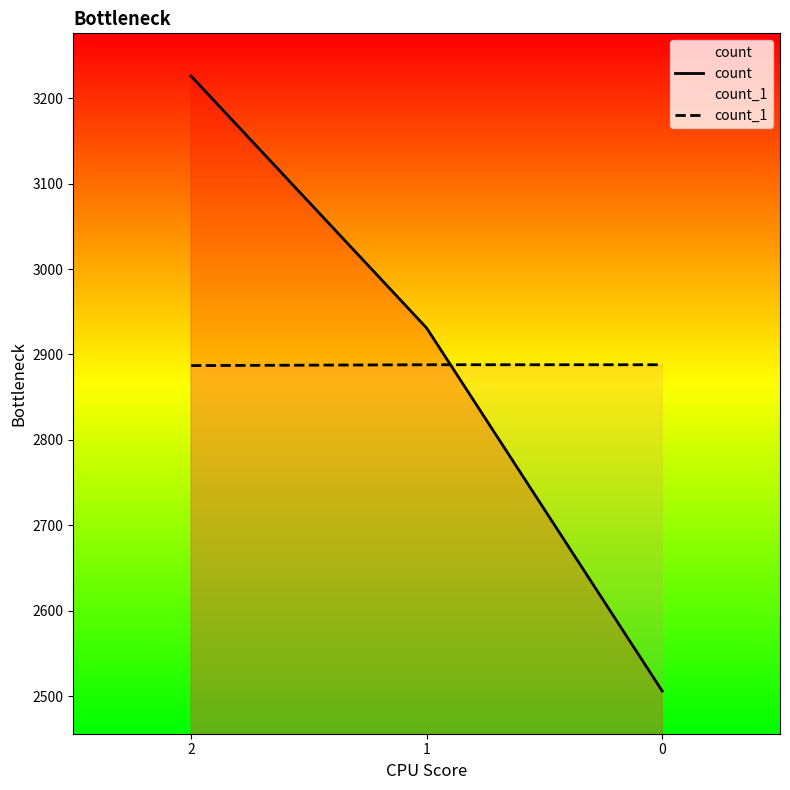

How many series are shown in this chart?

2